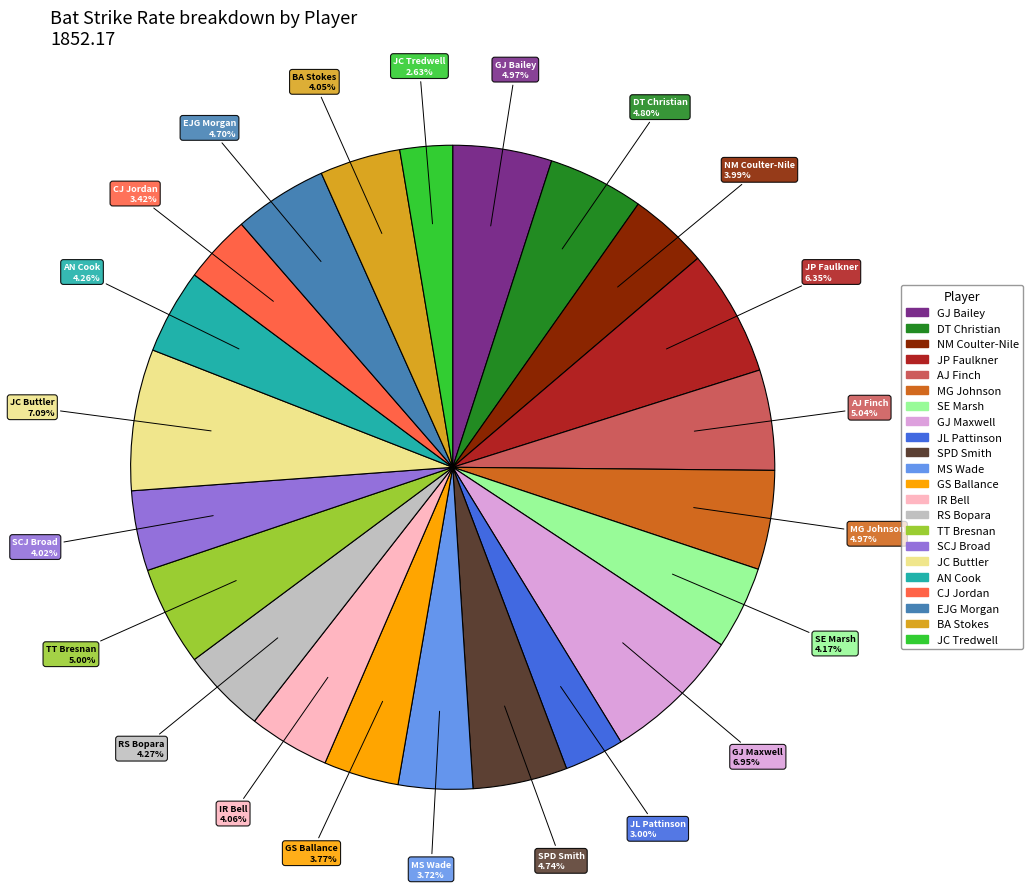

What is the ratio of the value at JC Buttler to the value at SE Marsh?

1.7